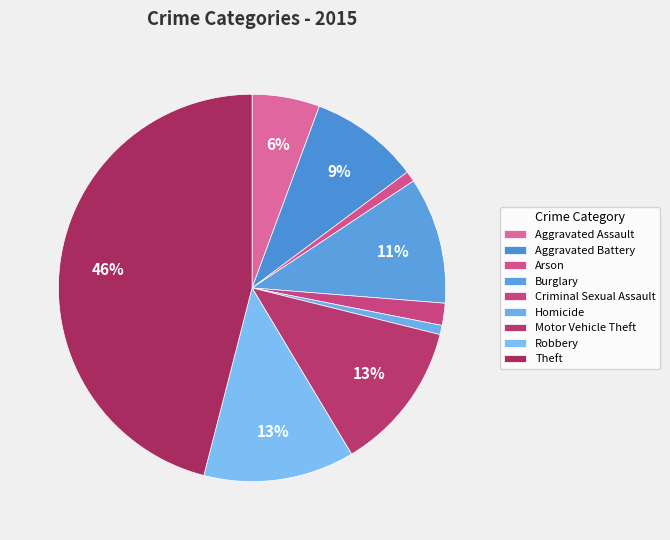

To the nearest percent, what is the difference between the largest and smallest slice percentages?

45%